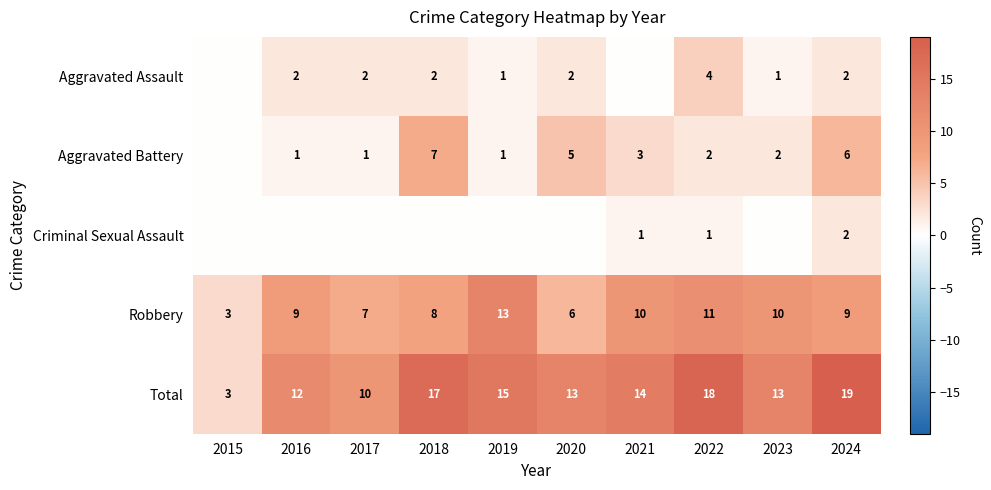

Between 2016 and 2018, which is larger?

2016